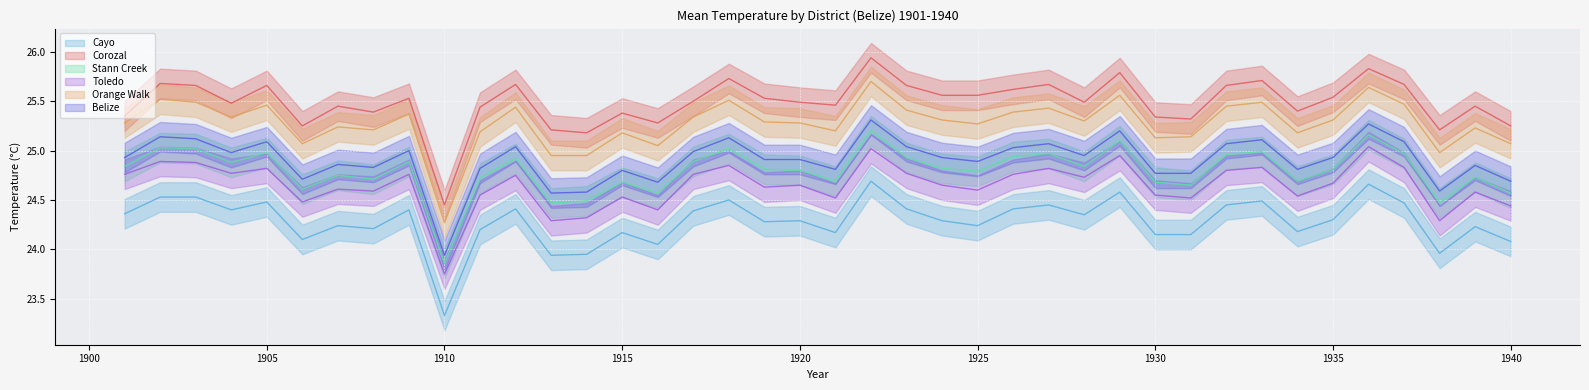

Read the Orange Walk value at 1906.

25.1